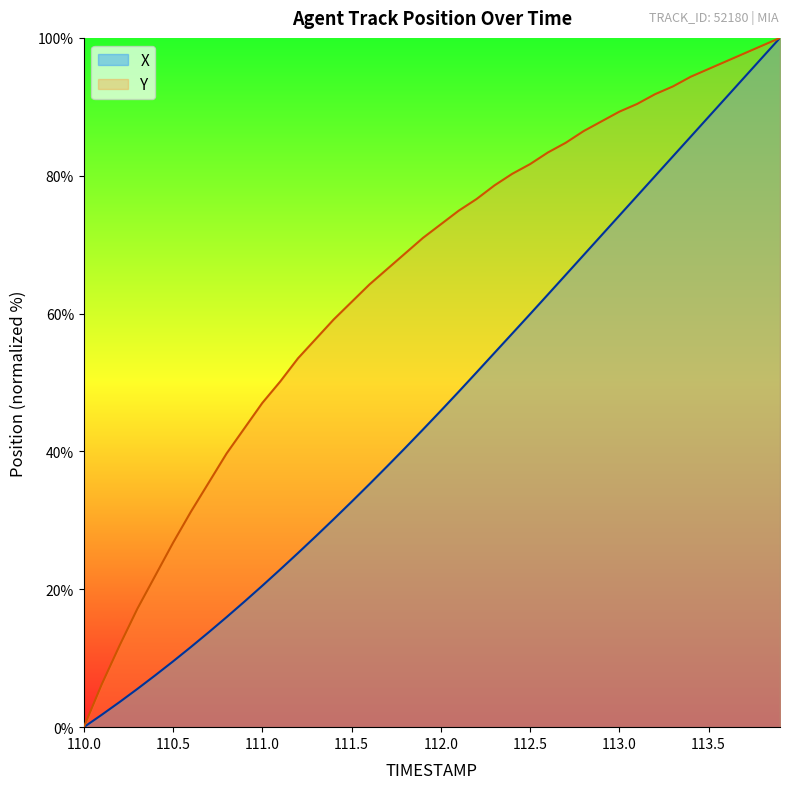

How many distinct data groups are displayed?

2